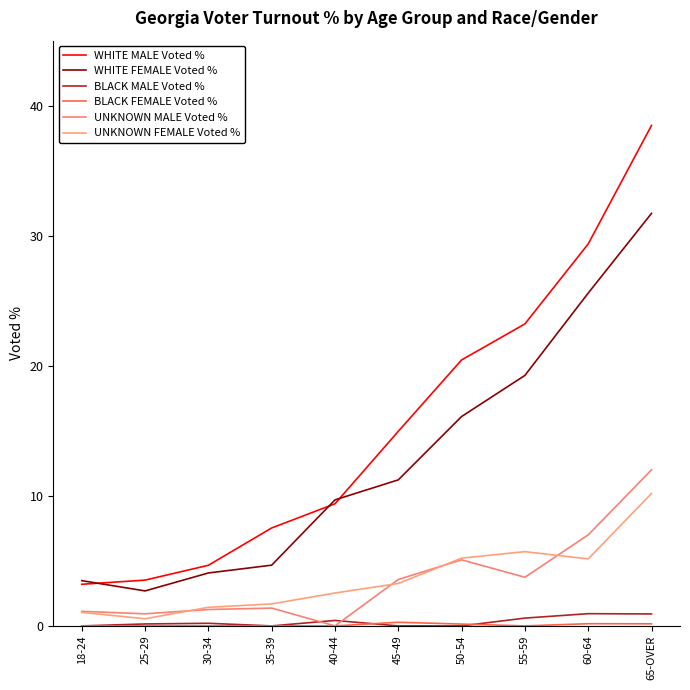

Which series has the largest total across all categories?

WHITE MALE Voted %